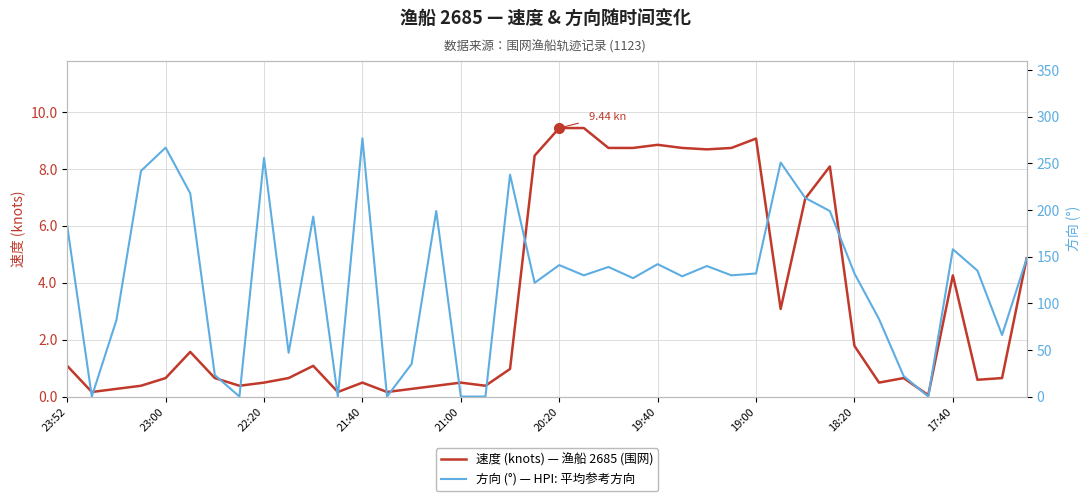

In 速度 (knots) — 渔船 2685 (围网), how many points are lower than both neighbors (excluding endpoints)?

10